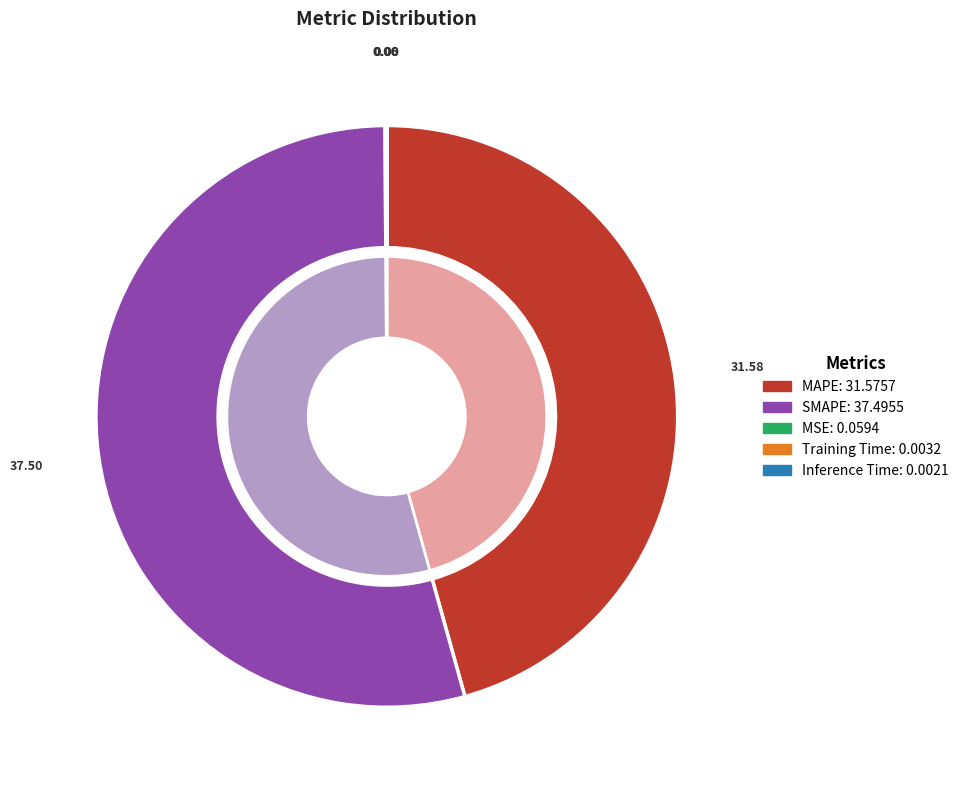

What is the smallest slice in the pie chart?

Inference Time